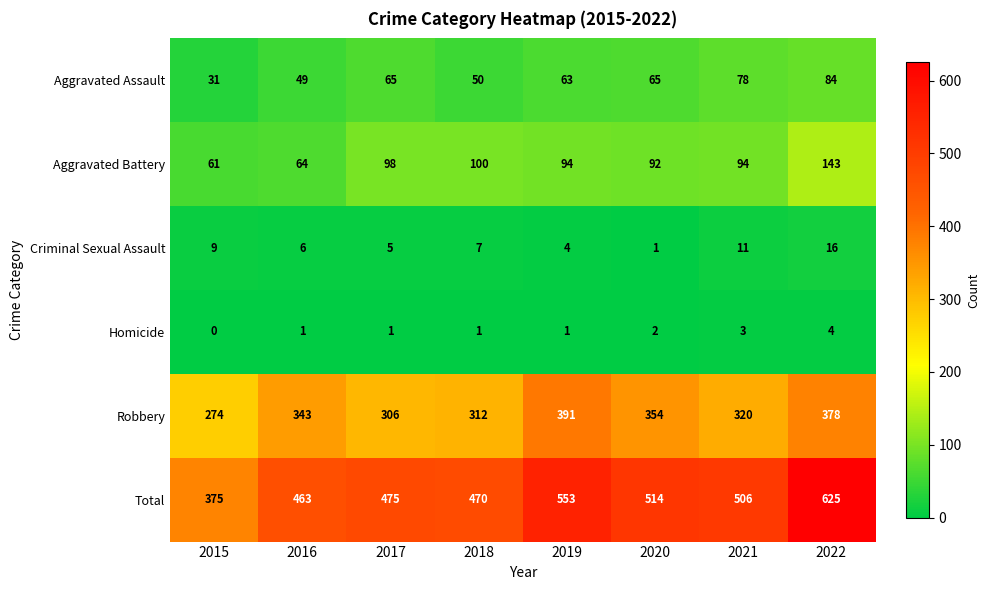

Which category has the lowest value in the Aggravated Assault series?

2015